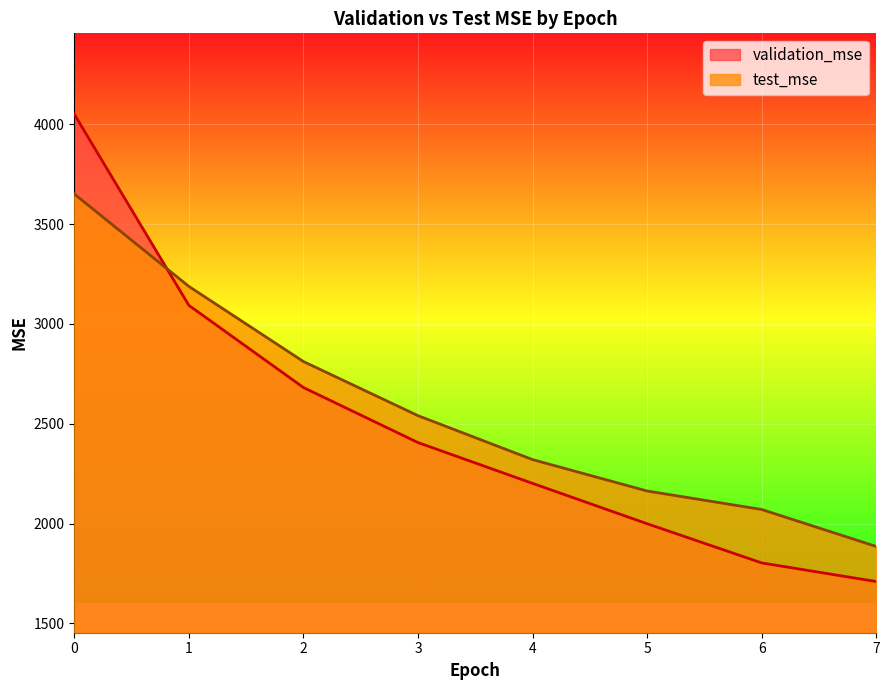

Which series has the largest total across all categories?

test_mse